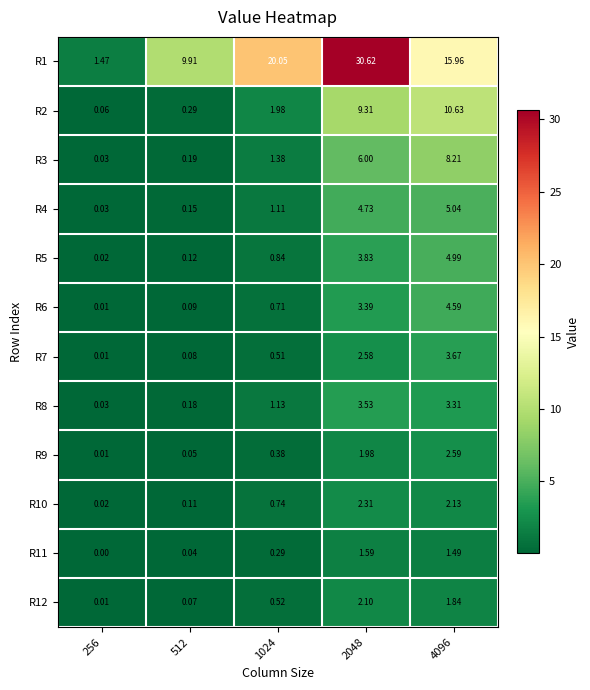

Which label corresponds to the smallest value in the chart?

256